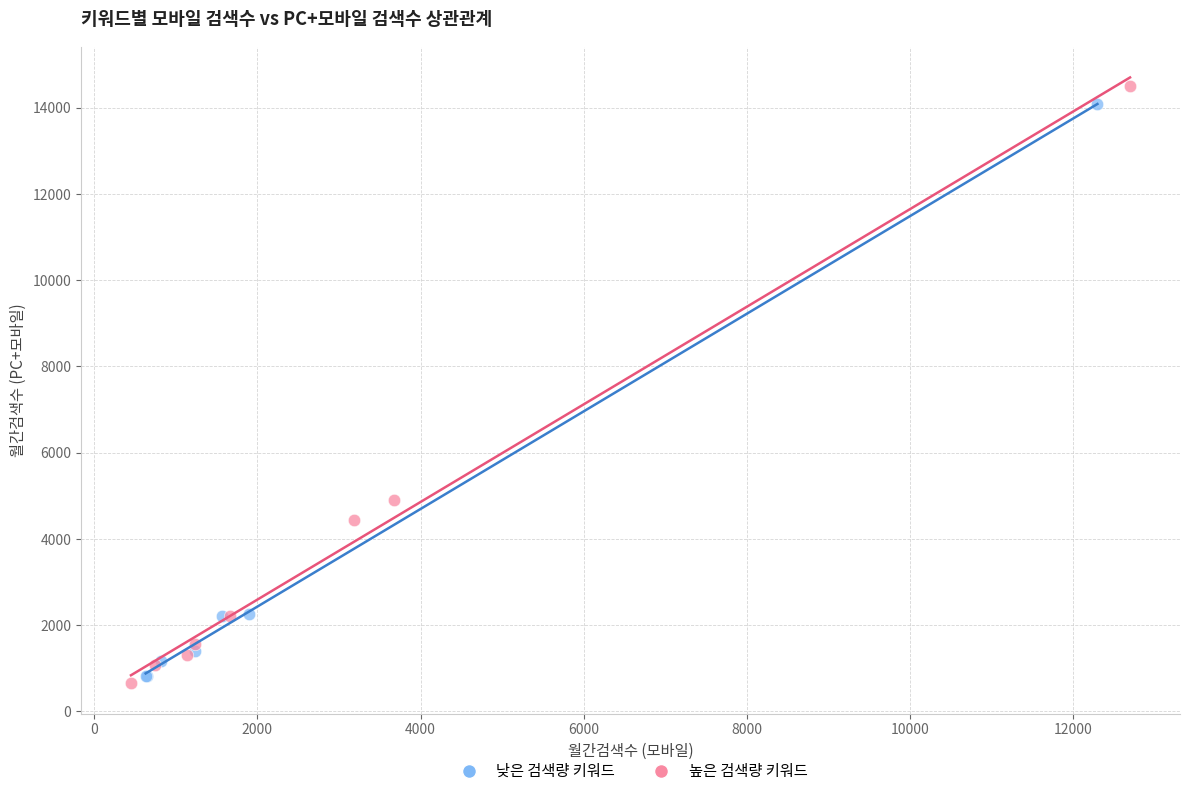

Which series has the largest Y range (max minus min)?

높은 검색량 키워드